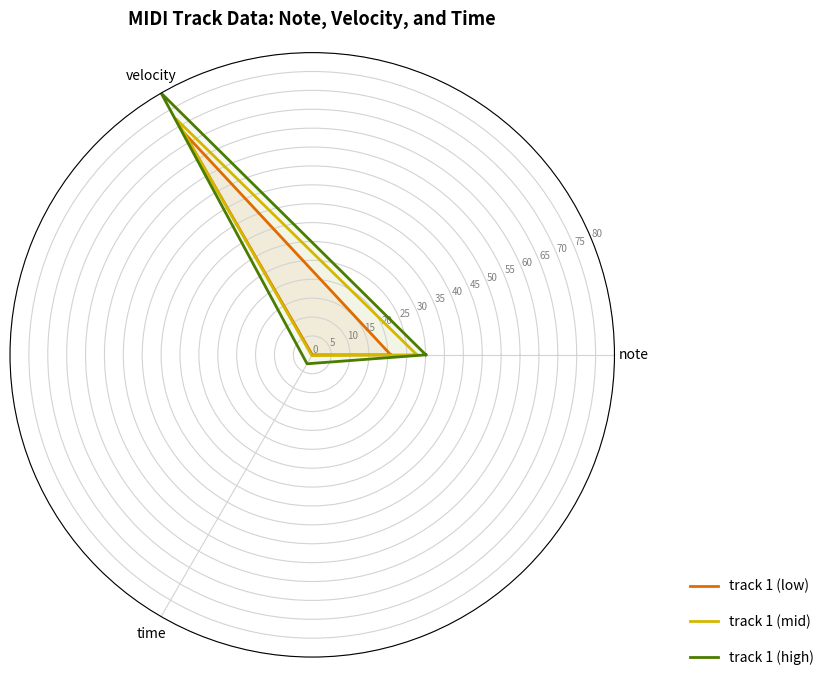

What are all the series names shown in the legend?

track 1 (low), track 1 (mid), track 1 (high)